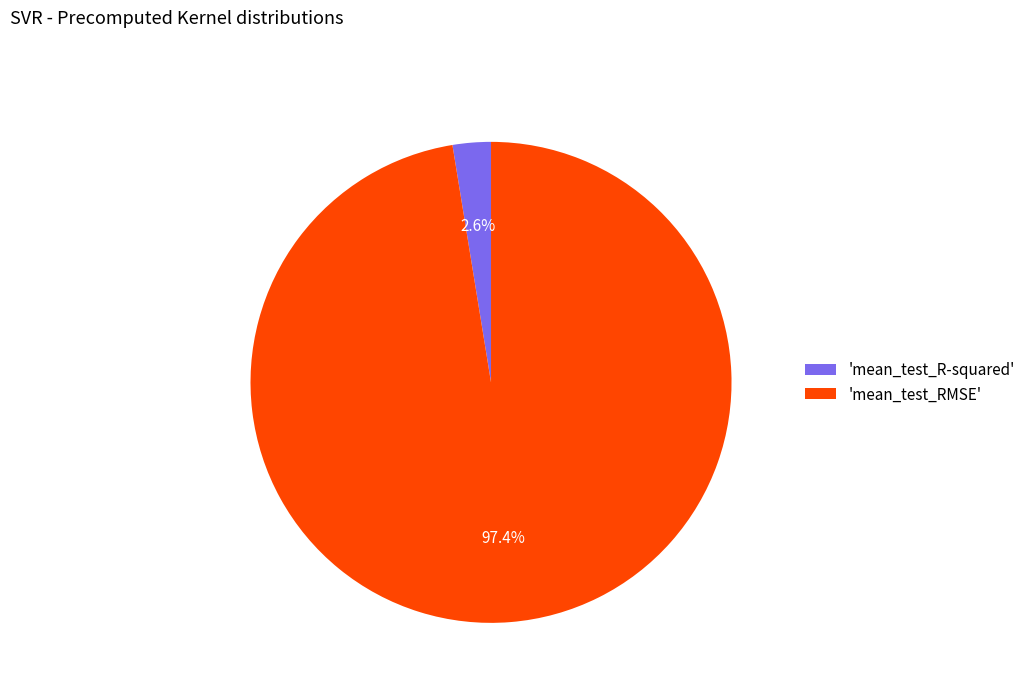

Combined, what portion of the pie is 'mean_test_RMSE' and 'mean_test_R-squared'?

100.0%